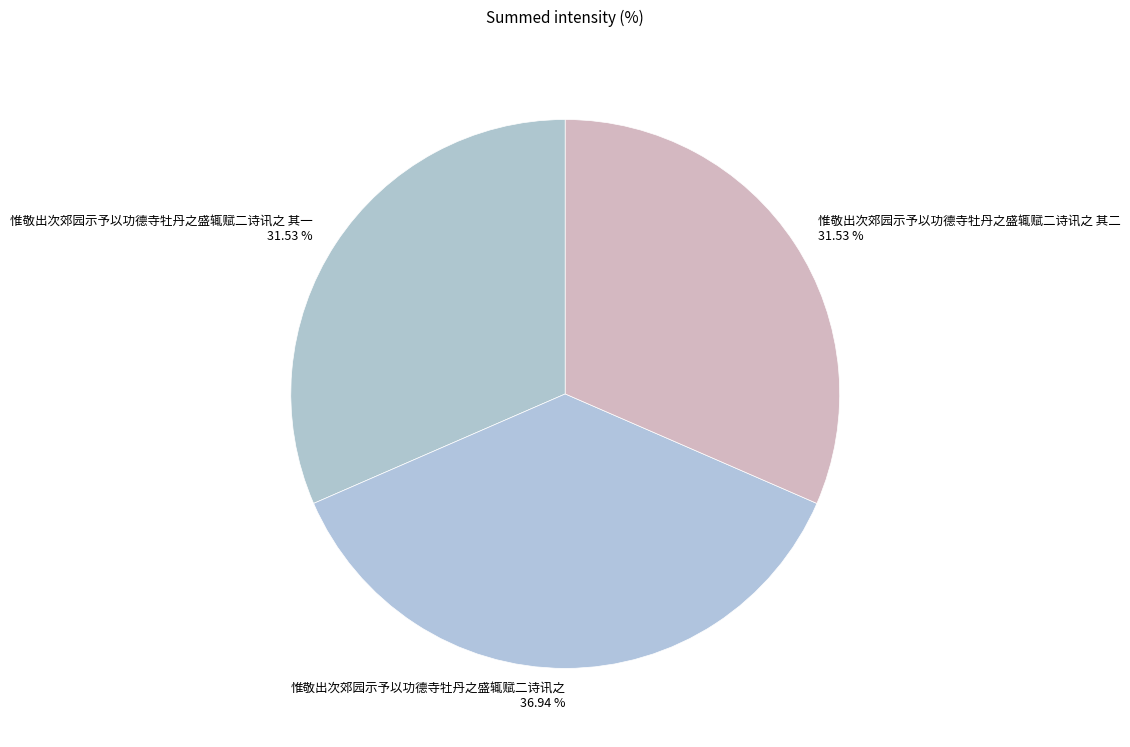

How many segments does this pie chart have?

3